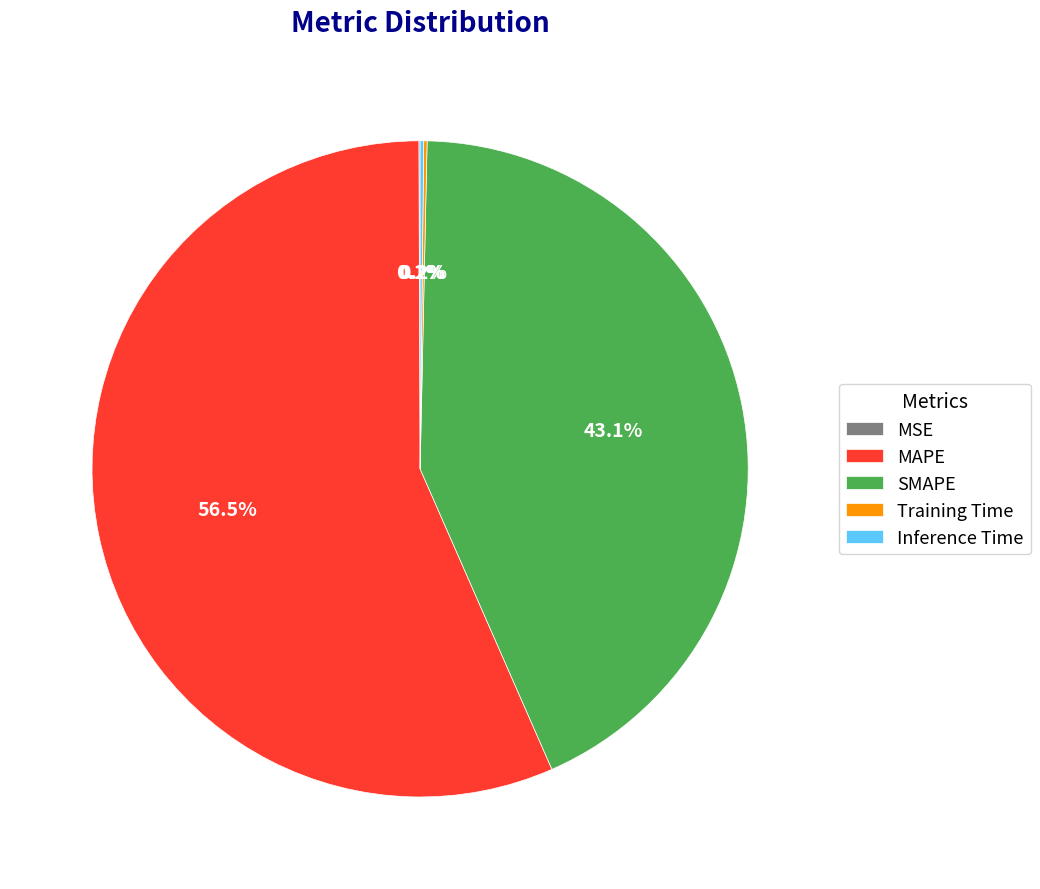

Is there any slice that represents more than half of the pie?

Yes